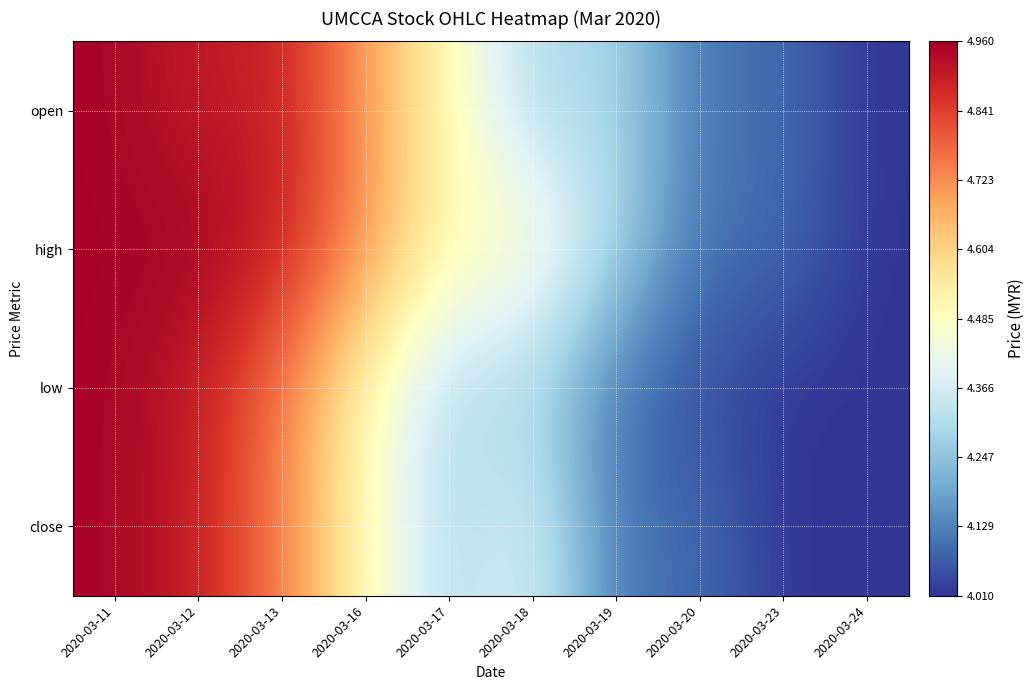

Which series has the largest range (max minus min)?

high